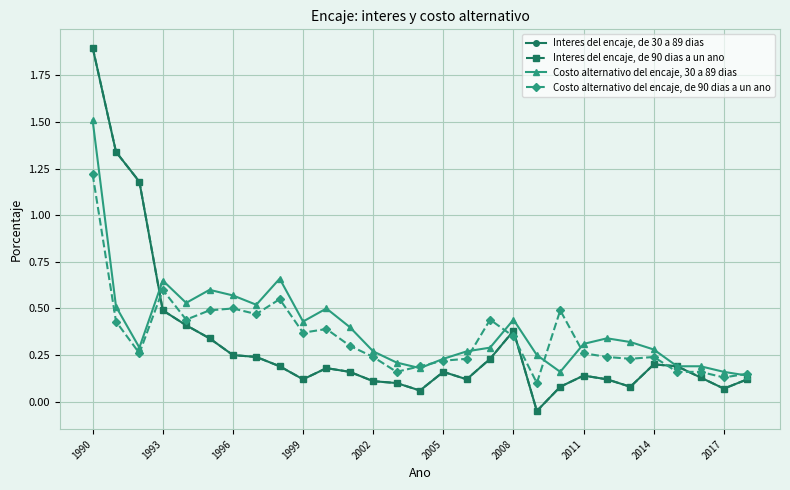

Is this an area chart (filled region under the line)?

No